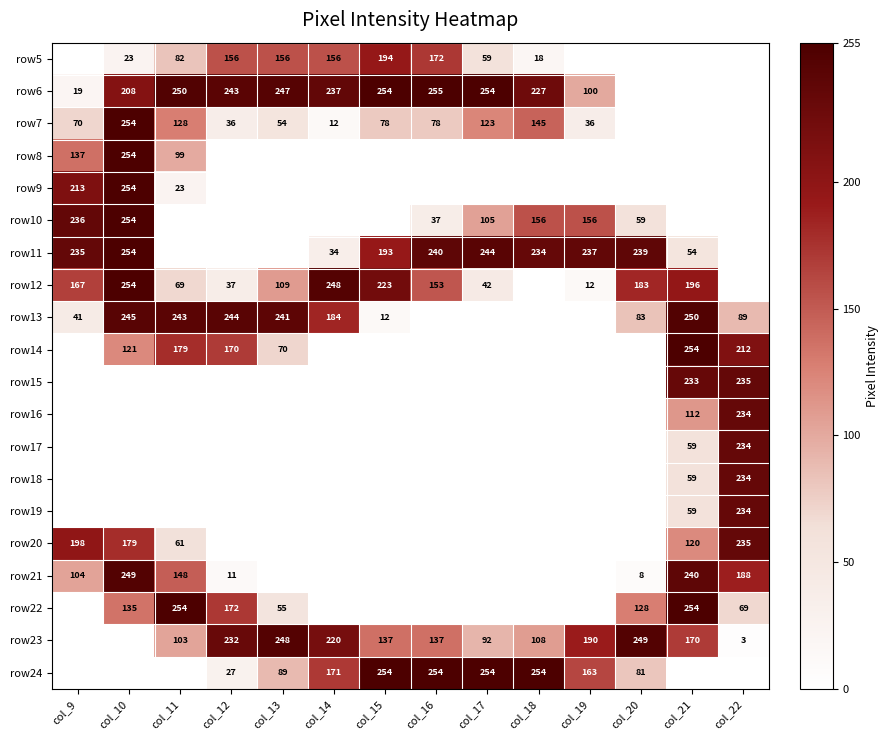

Which category has the lowest value across all series?

col_9